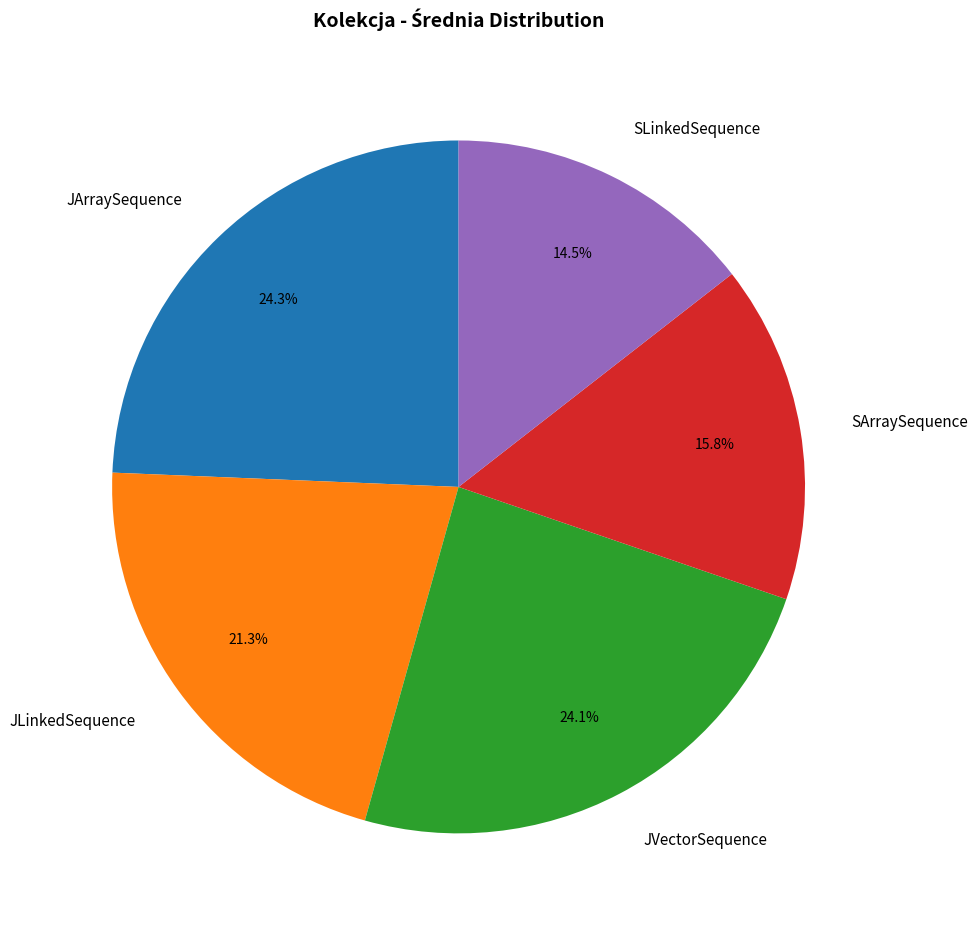

Is it true that JVectorSequence is 24% of the pie?

True